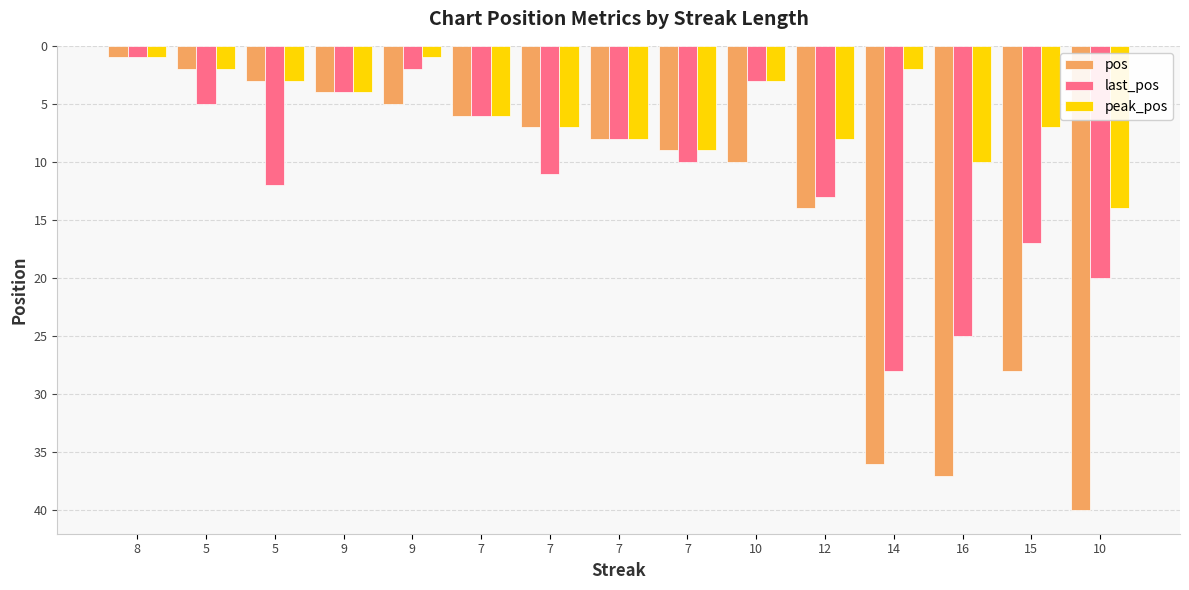

What is the minimum value shown in the chart?

1